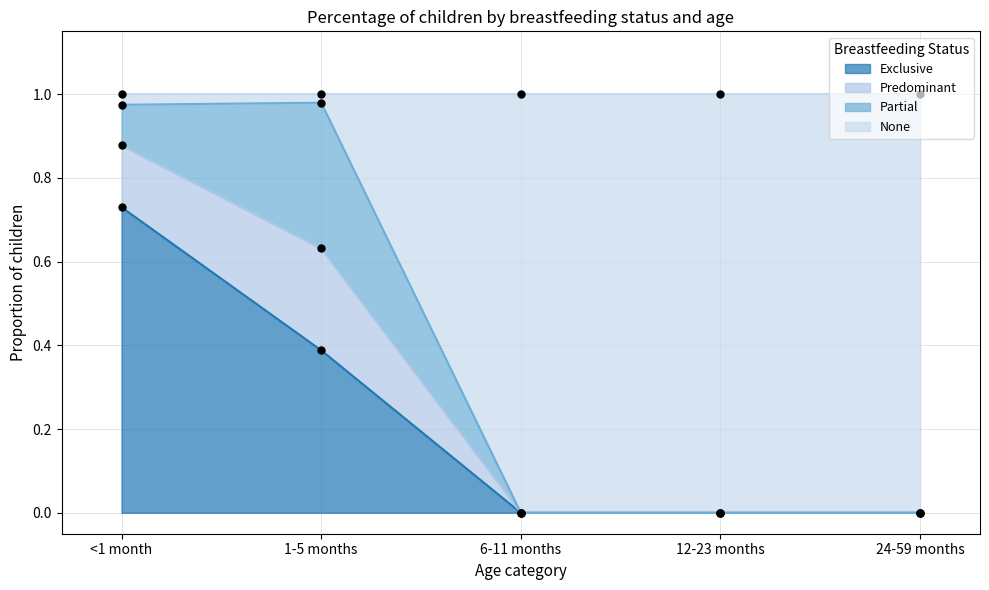

Which series reaches the maximum Y coordinate?

None